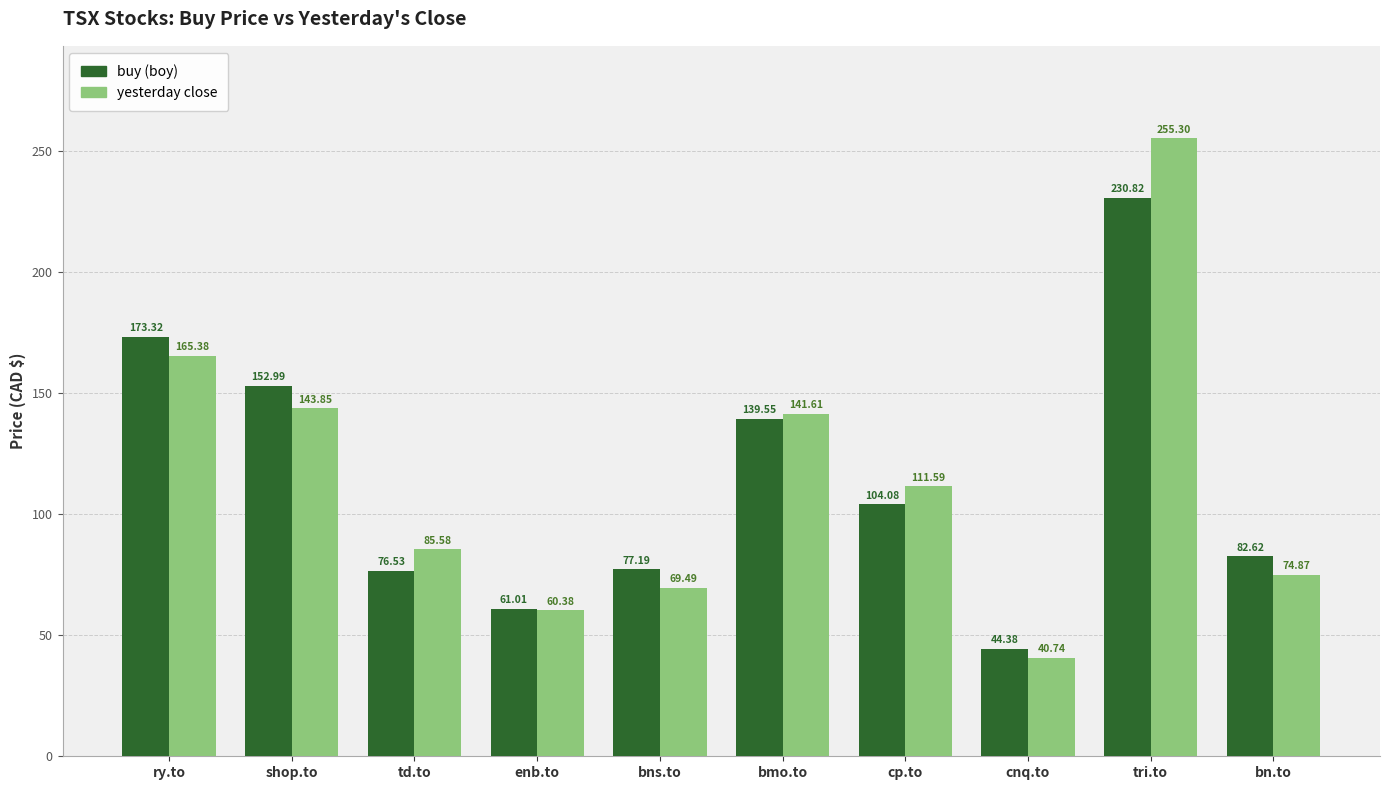

What is the spread (max minus min) of values at bmo.to?

2.1